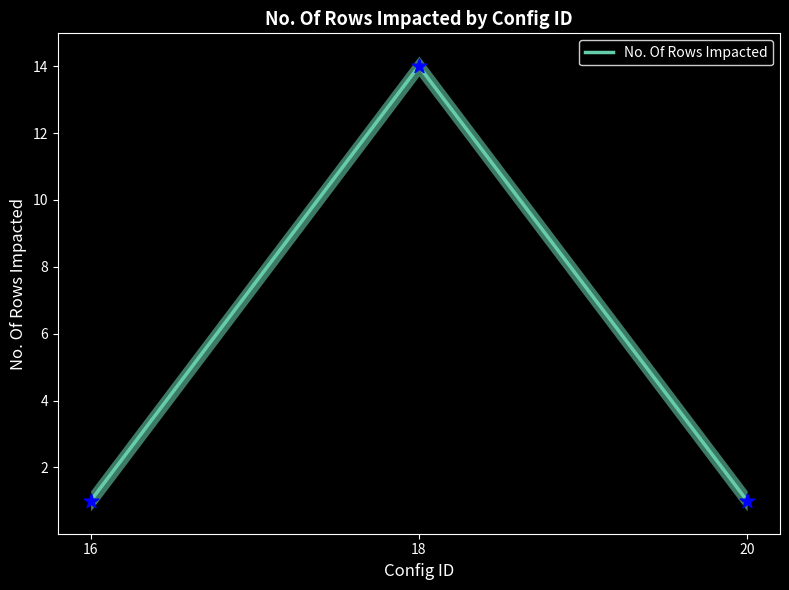

Which has a higher value, 18 or 20?

18